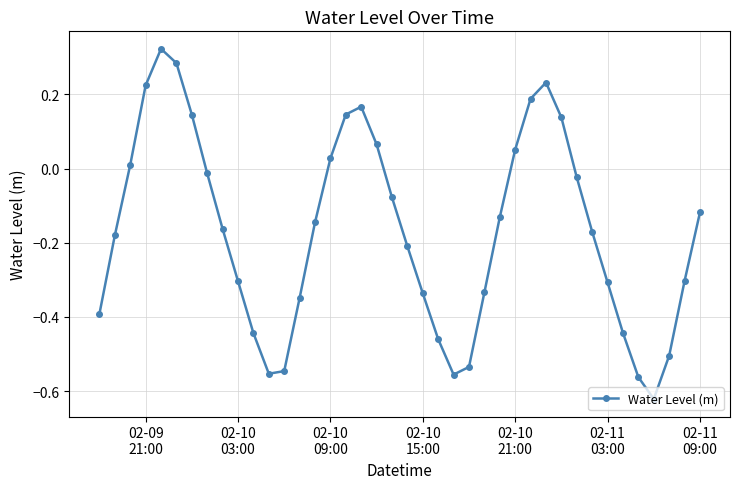

How many negative values are there?

27